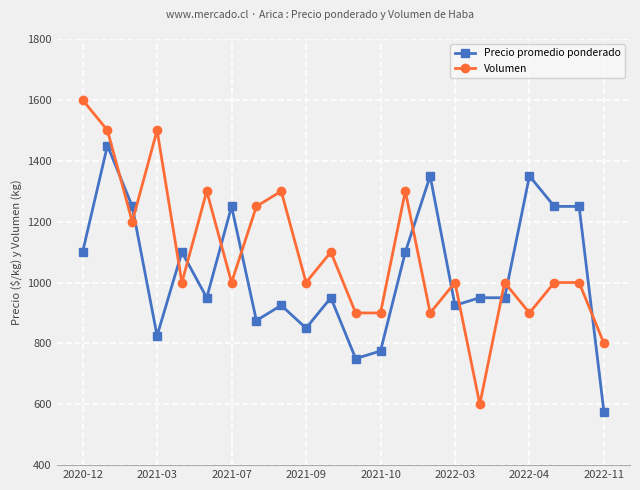

What is the minimum value for Volumen?

600